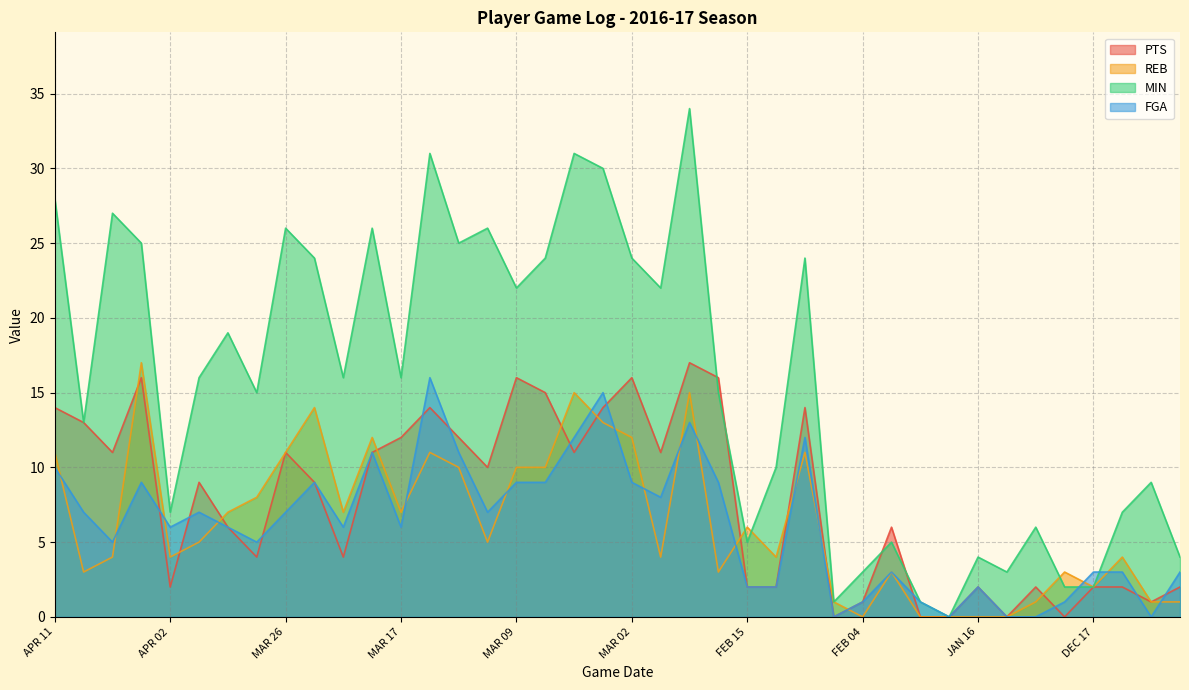

What is the difference between the PTS values at MAR 26 and MAR 09?

5